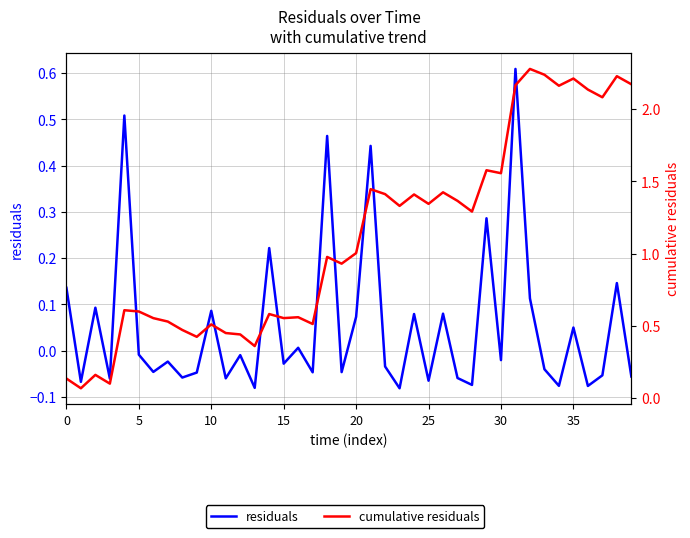

Which series changed the most between 15 and 20?

cumulative residuals